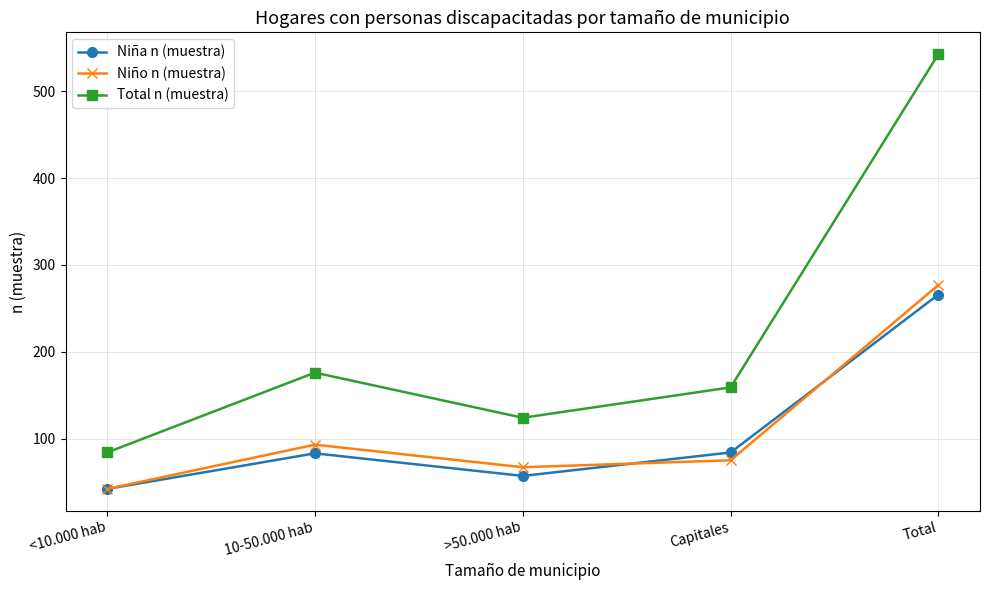

Which label corresponds to the largest value in the chart?

Total